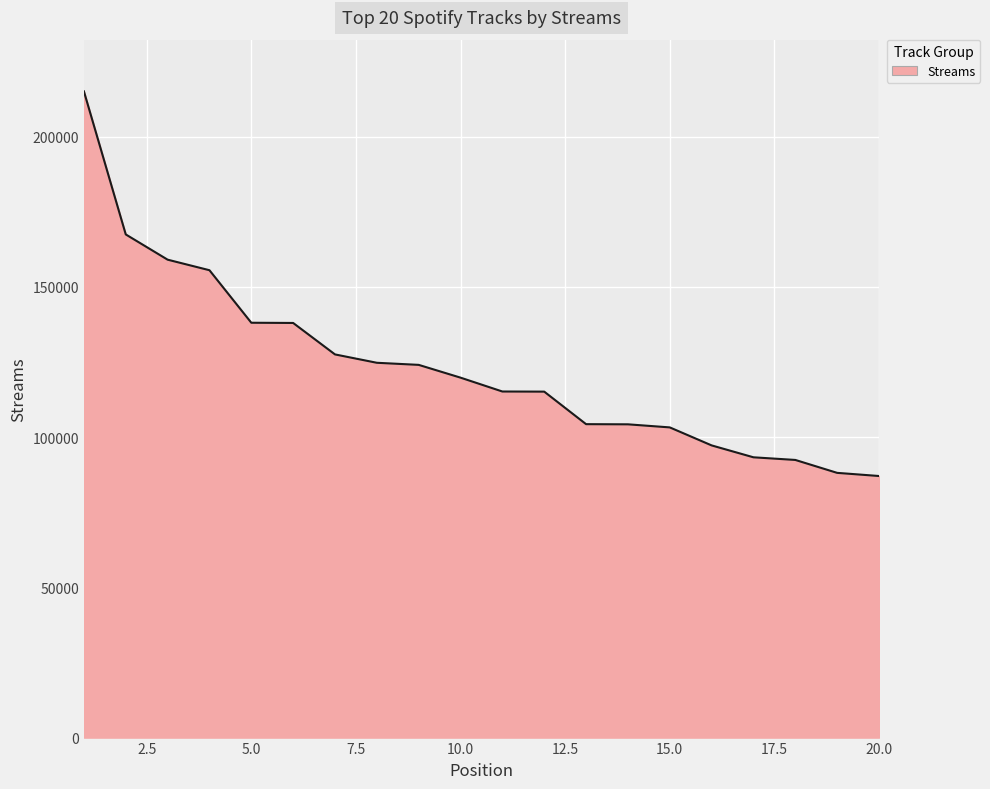

What is the difference between the maximum and minimum values?

128005